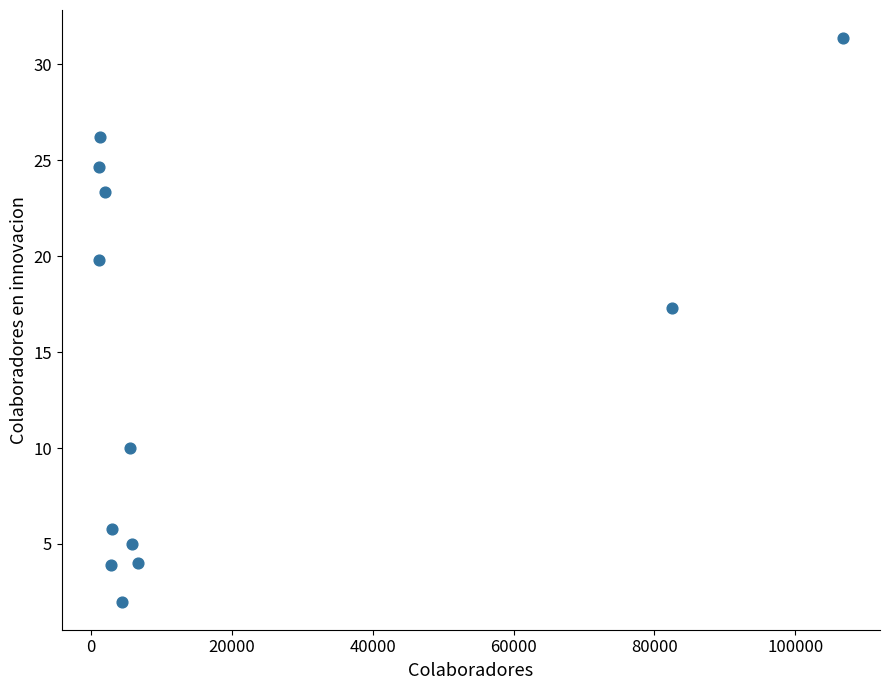

What is the range of Y values (max minus min)?

29.4